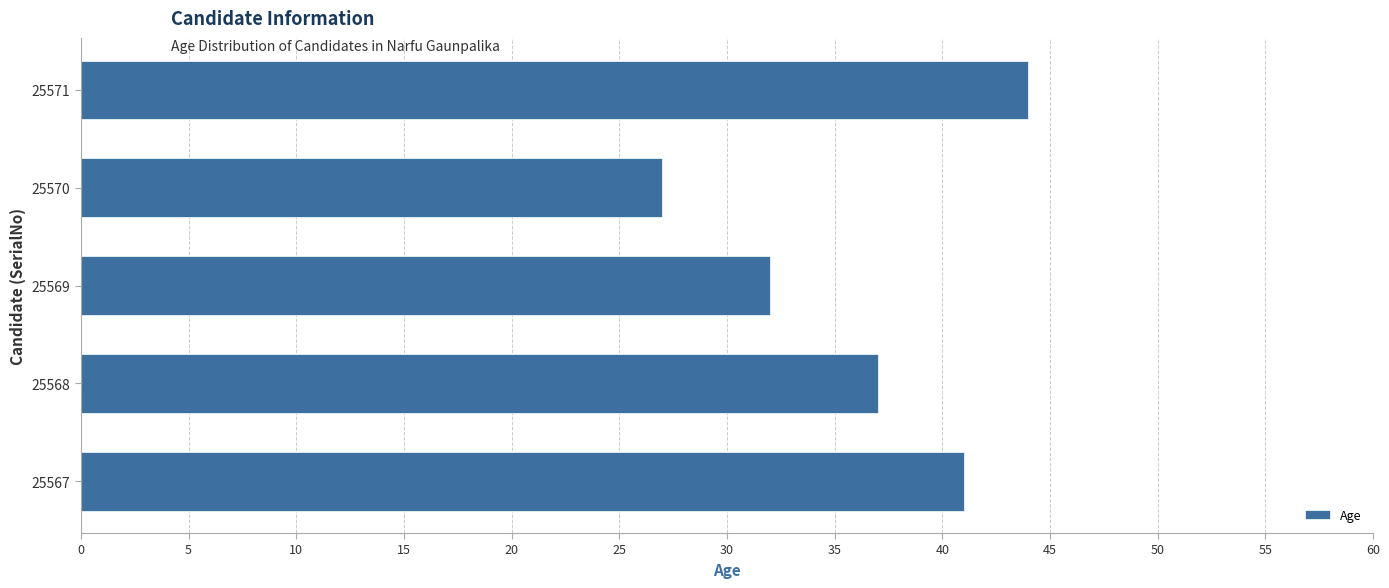

What is the difference between the second highest and second lowest values?

9